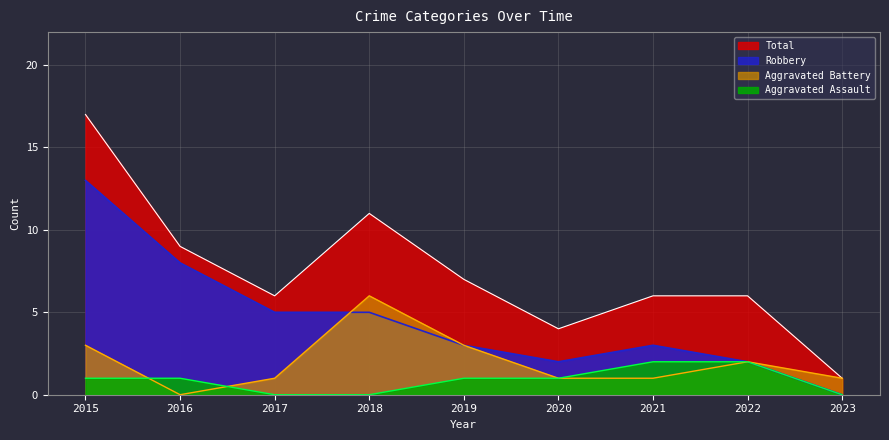

Is the value of Robbery at 2016 greater than the value of Aggravated Battery at 2016?

Yes